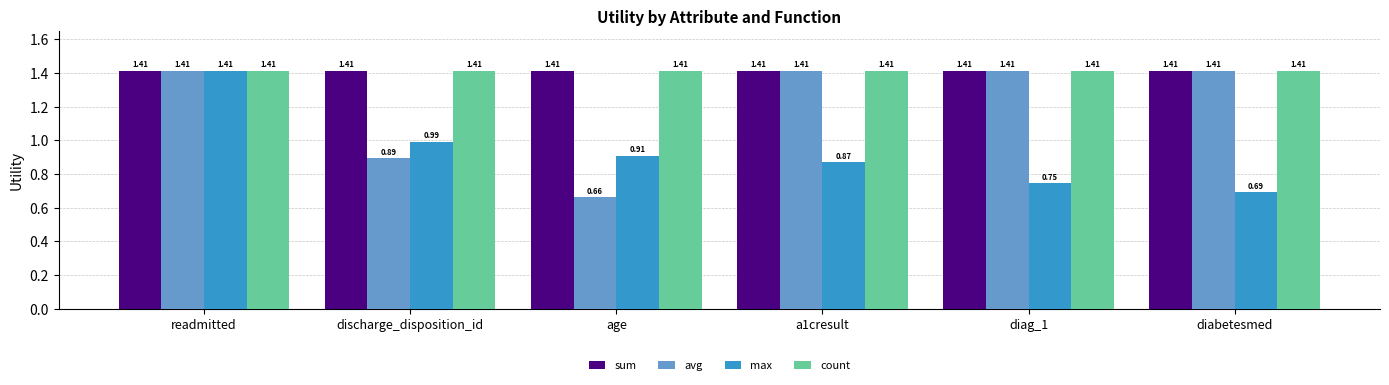

What is the sum of the max values at readmitted and age?

2.3